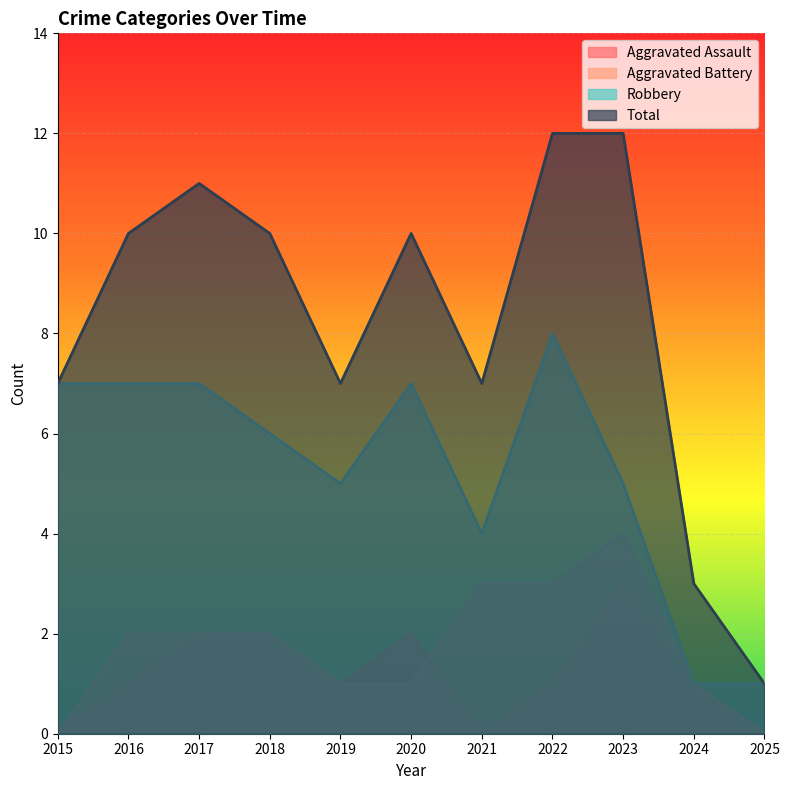

What is the highest value of the Robbery series?

8